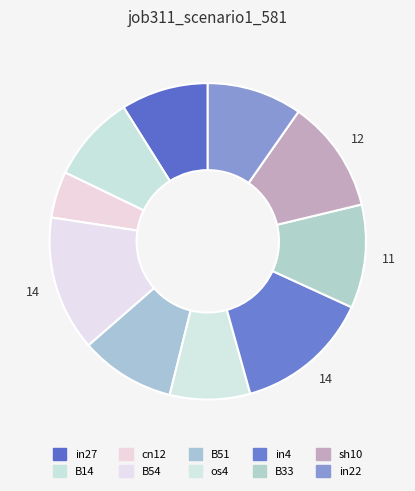

Which has a higher value, cn12 or B51?

B51